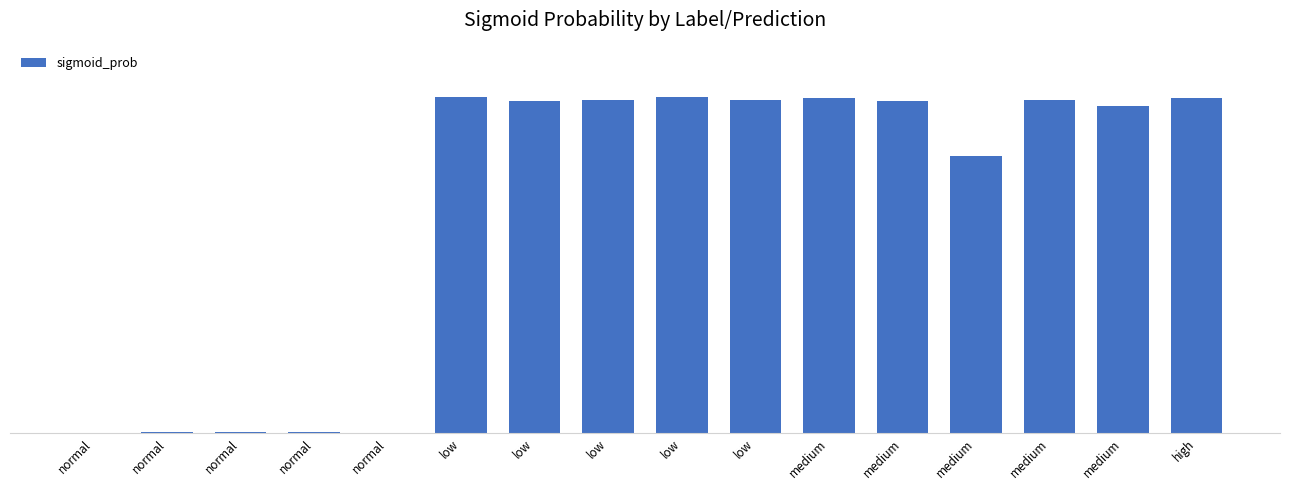

Are the bars horizontal?

No